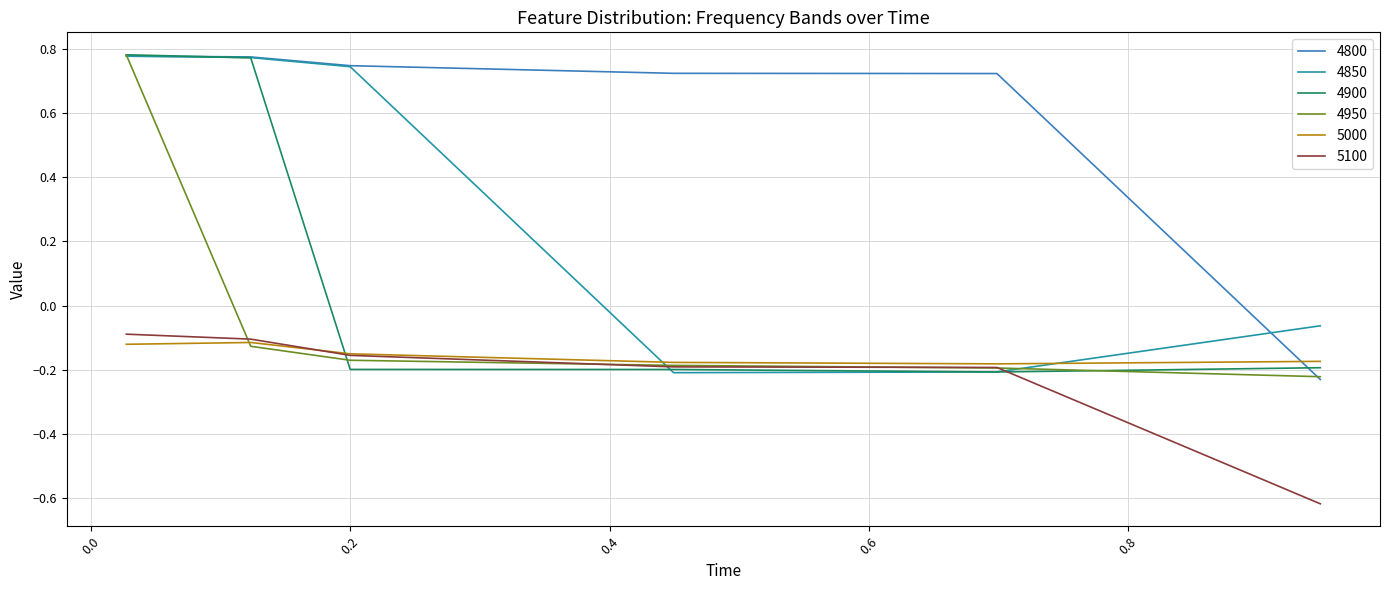

Which series has the largest total across all categories?

4800